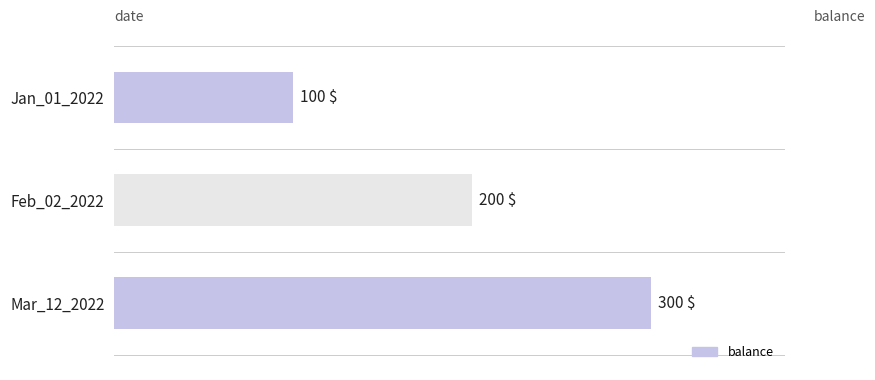

What is the ratio of the value at Jan_01_2022 to the value at Mar_12_2022?

0.3